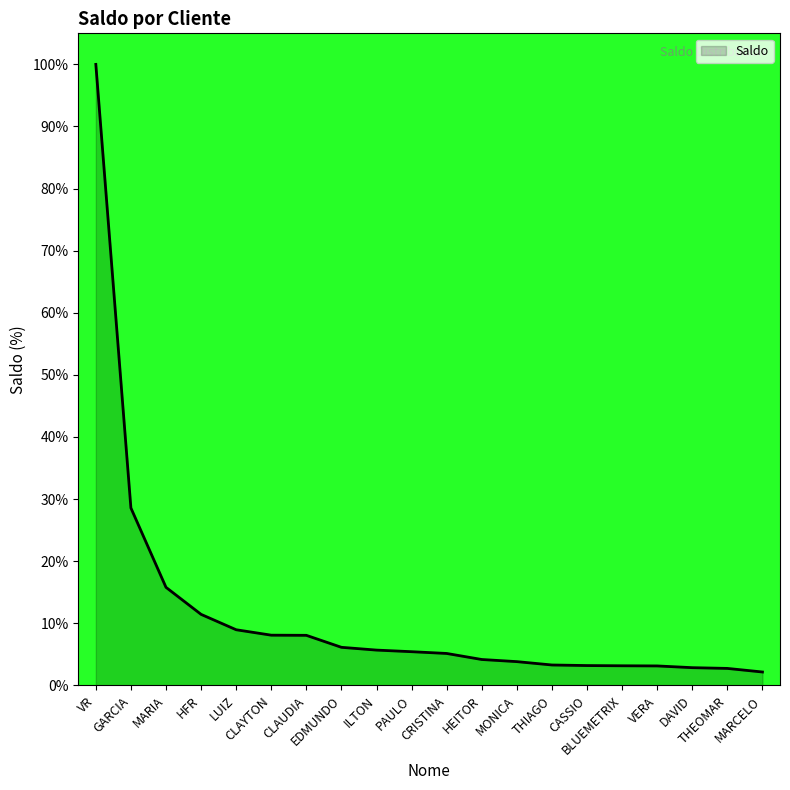

What is the smallest value displayed?

2.2